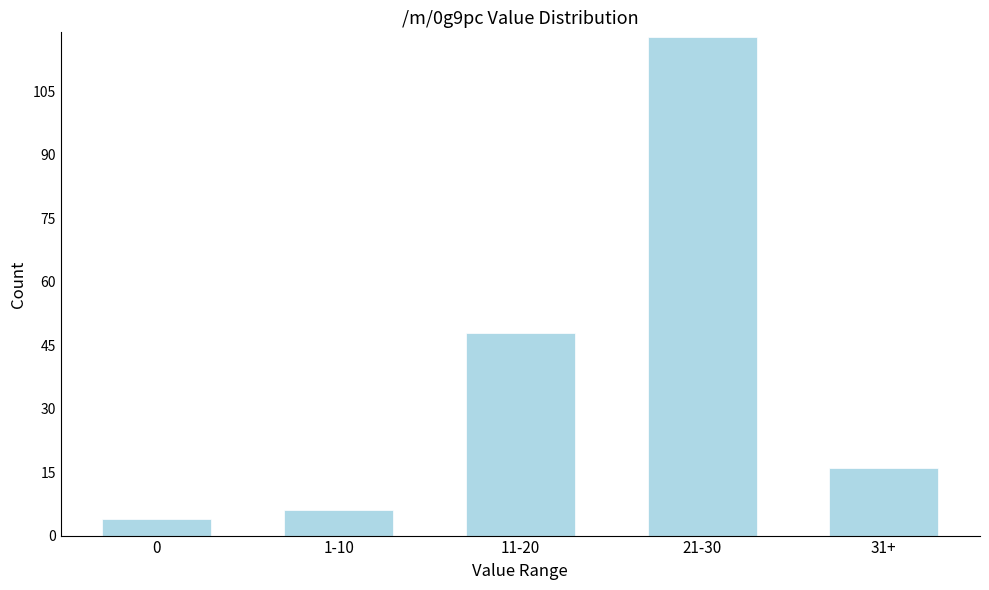

Reading left to right, list all the values displayed in this chart.

4	6	48	118	16